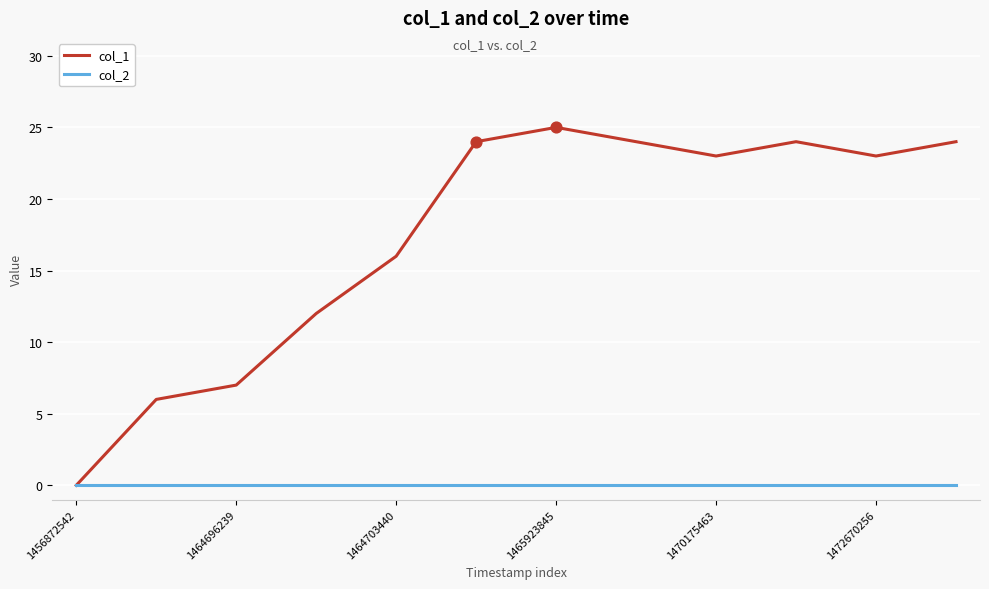

Which series has the largest total across all categories?

col_1